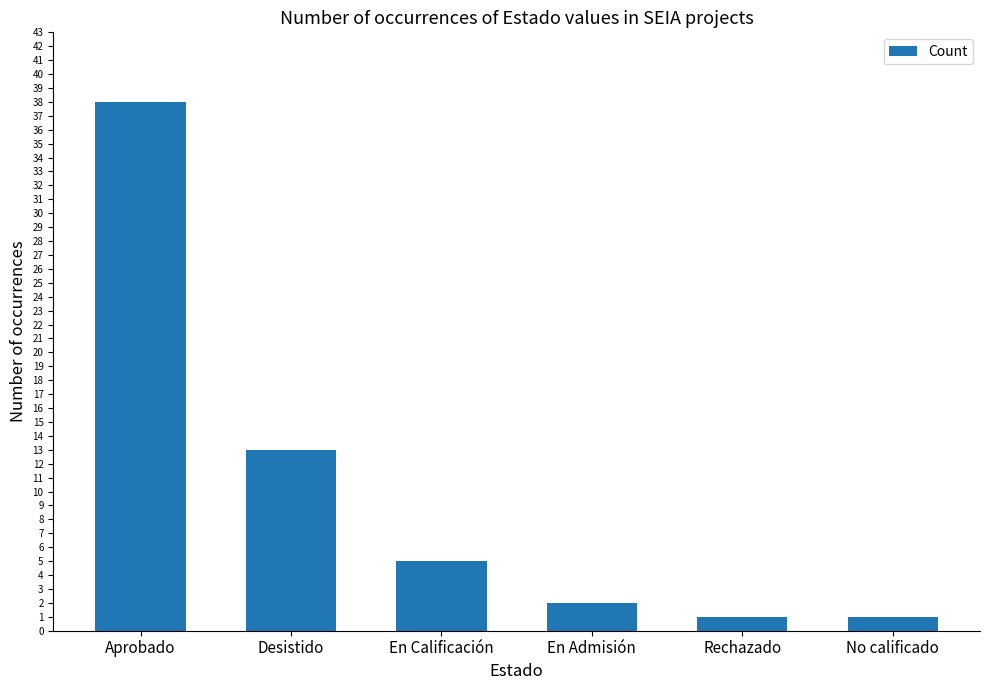

What is the ratio of the value at En Calificación to the value at Aprobado?

0.1